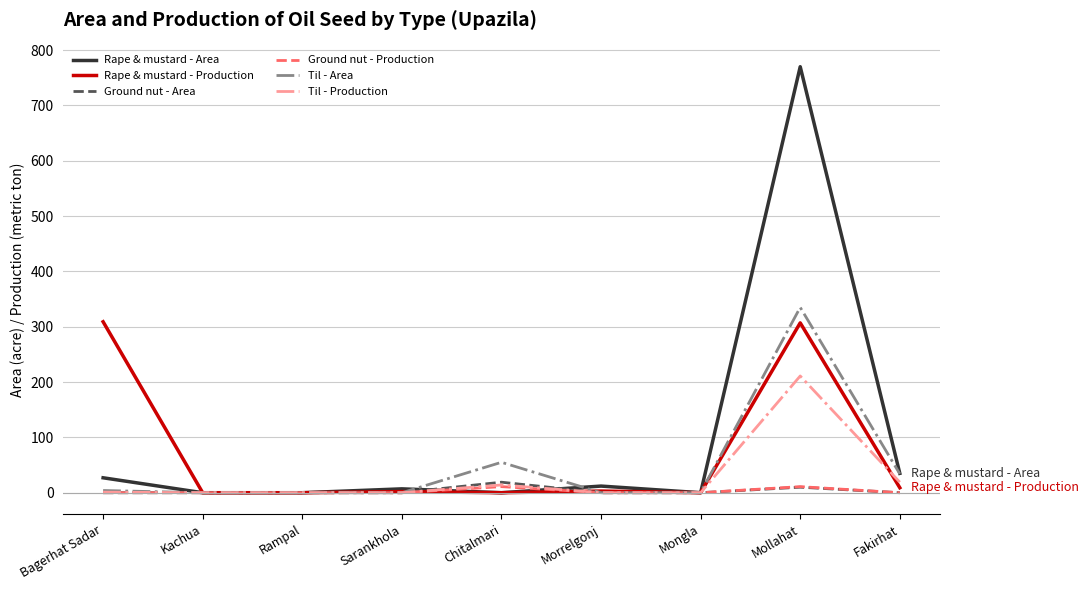

Which series has the largest range (max minus min)?

Rape & mustard - Area